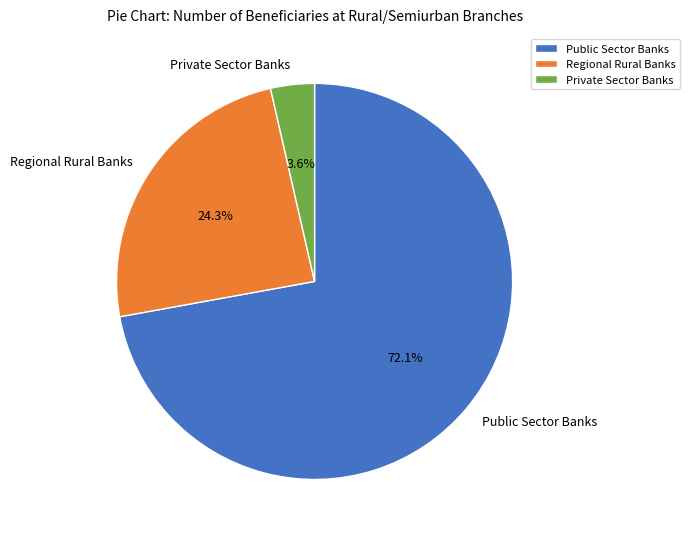

What percentage is the Regional Rural Banks slice, to the nearest percent?

24%